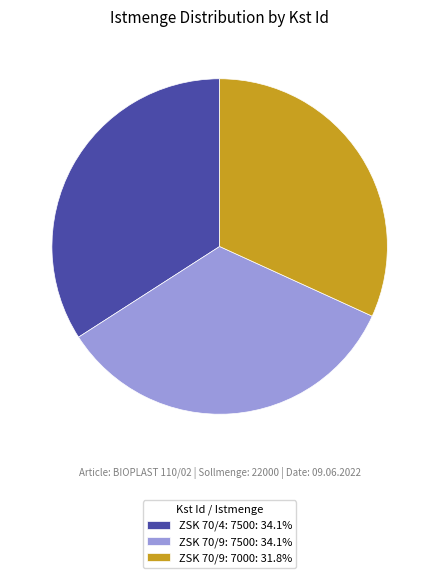

Which has a higher value, ZSK 70/9: 7000 or ZSK 70/4: 7500?

ZSK 70/4: 7500